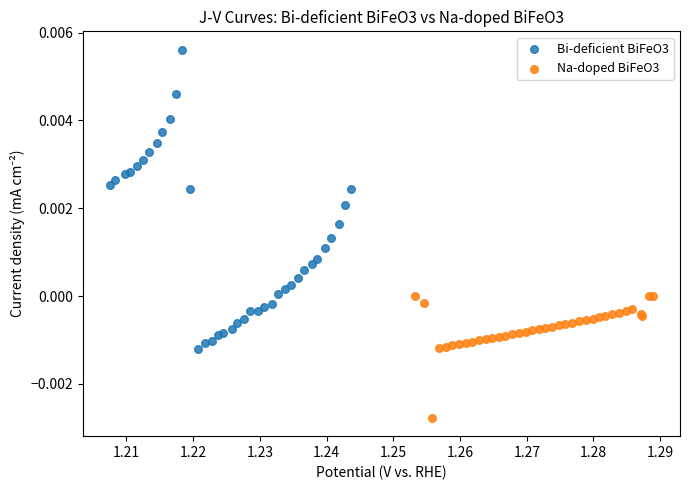

What are all the series names shown in the legend?

Bi-deficient BiFeO3, Na-doped BiFeO3